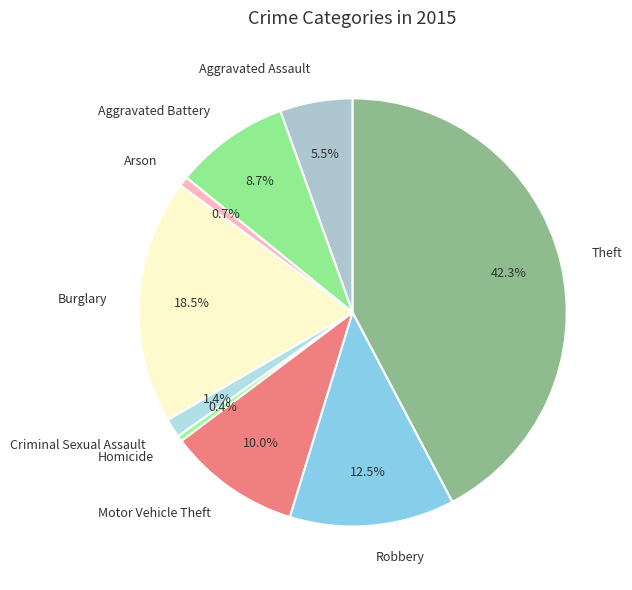

What is the ratio of the value at Motor Vehicle Theft to the value at Theft?

0.2